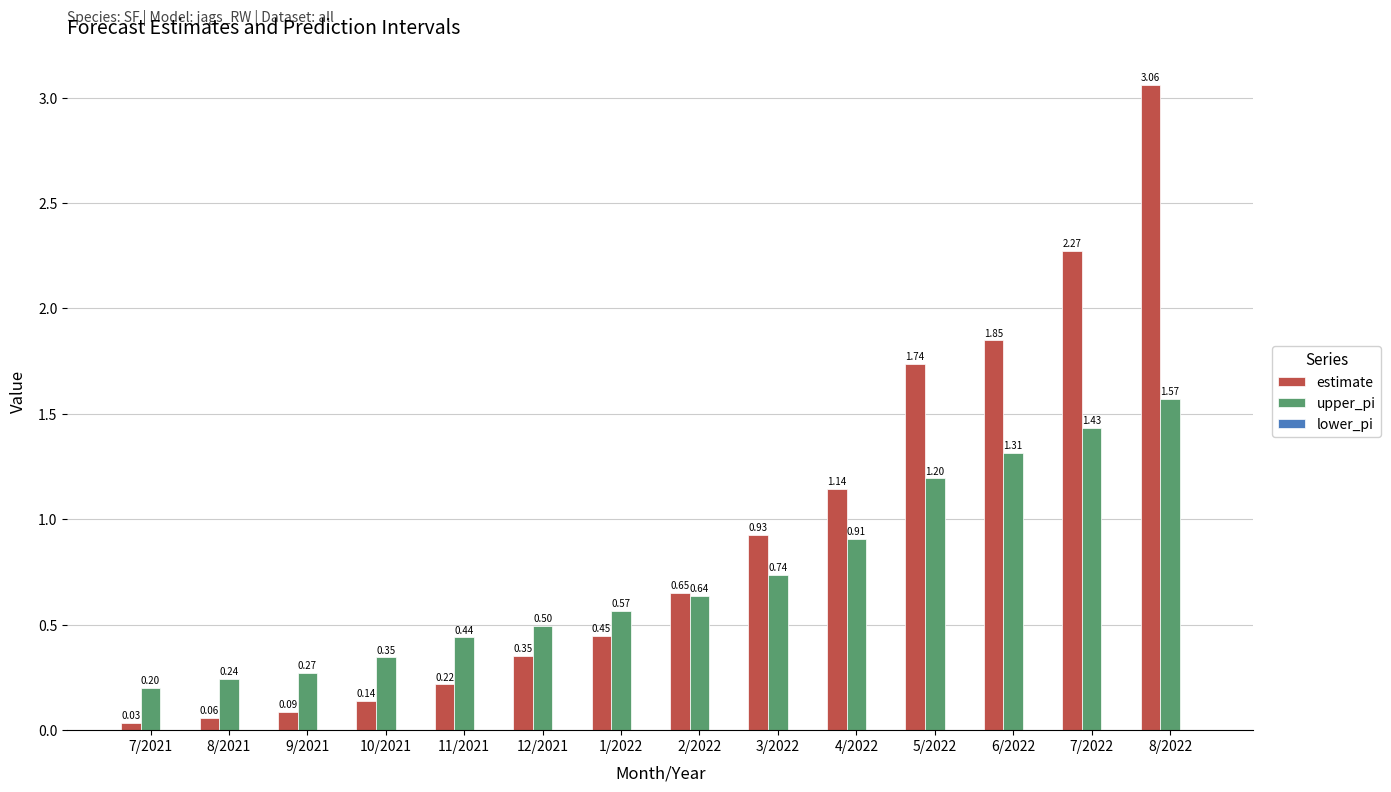

What is the label of the 11th bar from the right?

10/2021